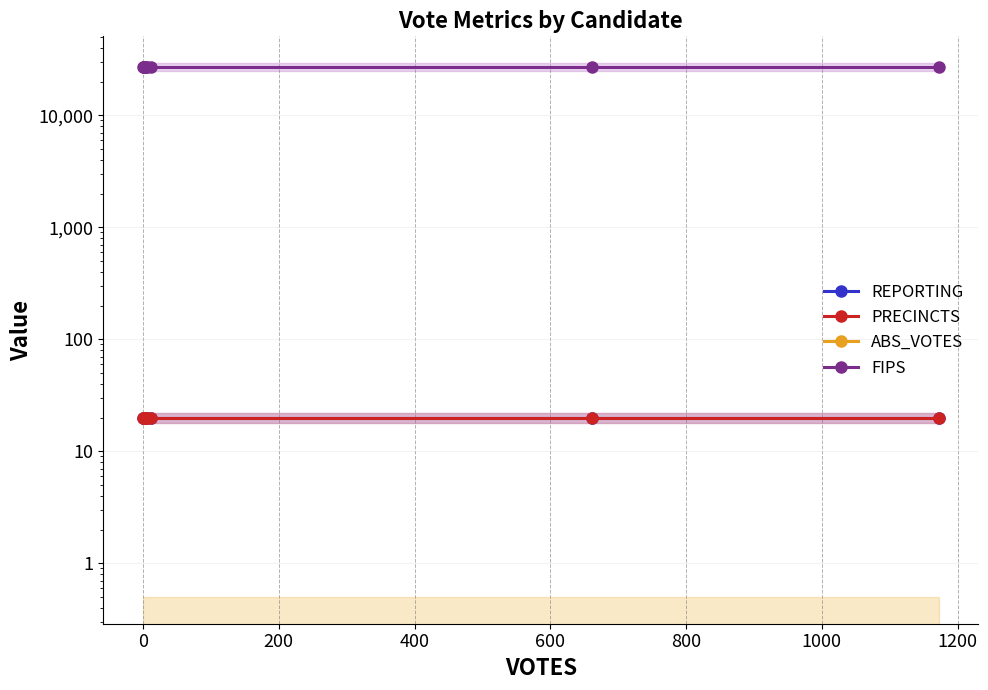

What are all the series names shown in the legend?

REPORTING, PRECINCTS, ABS_VOTES, FIPS